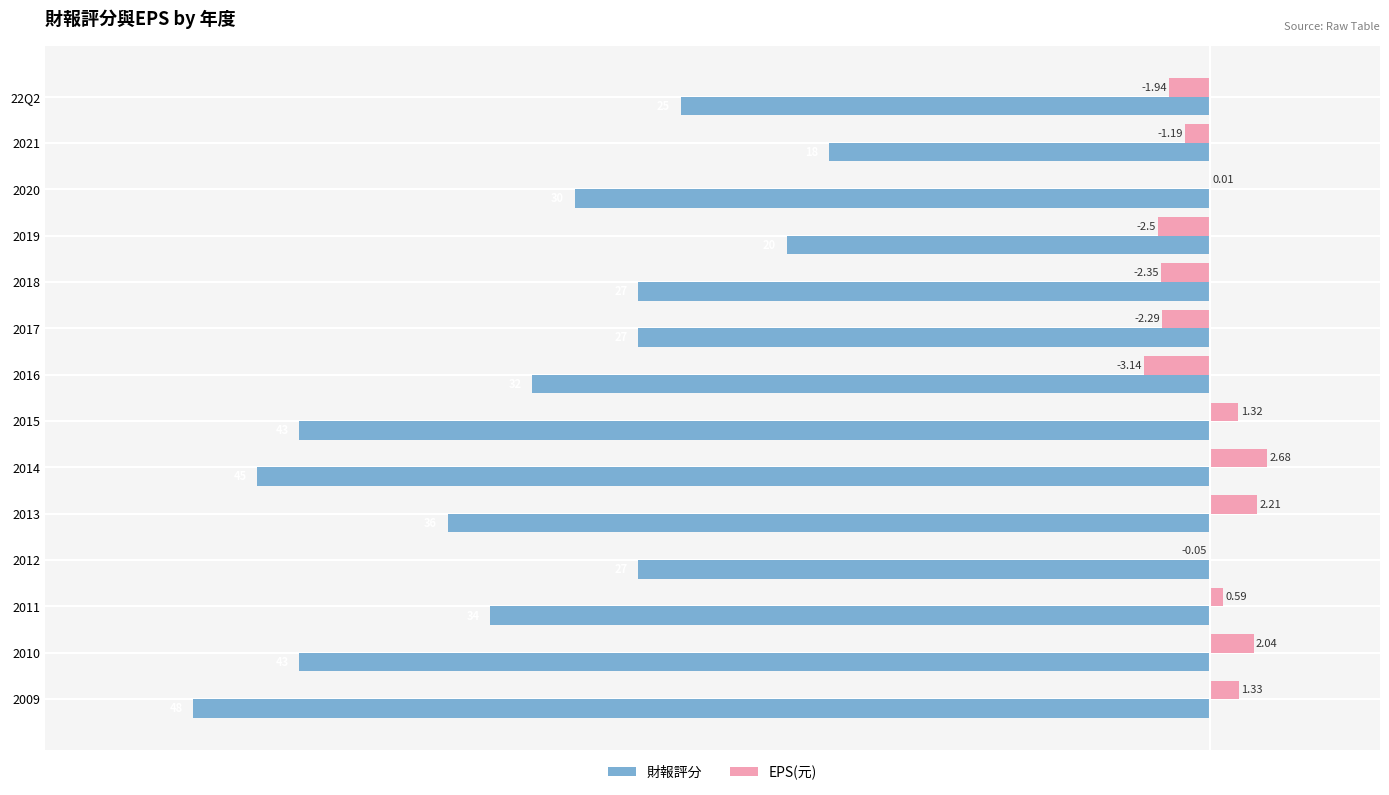

Count the number of categories in the chart.

14